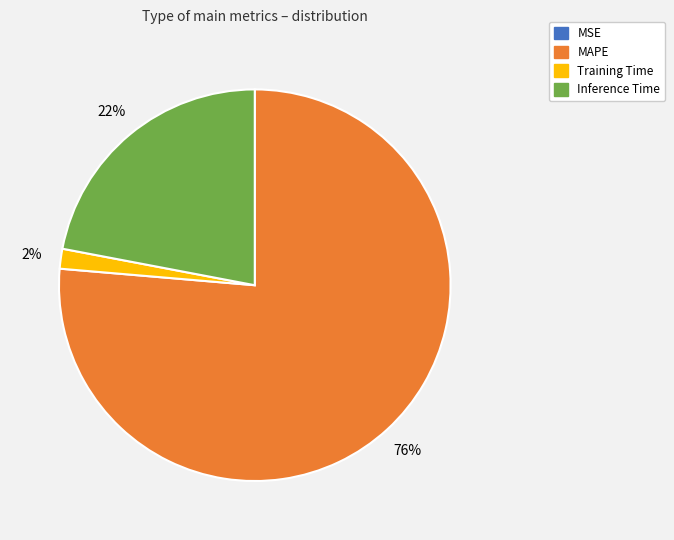

To the nearest percent, what percentage of the pie is Inference Time?

22%